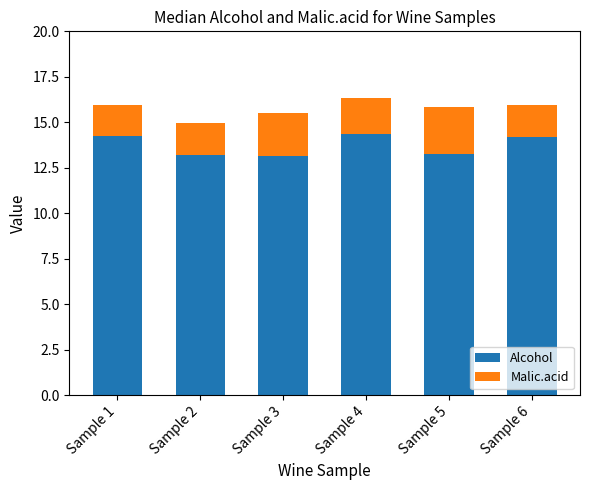

How many data points does each series have?

6